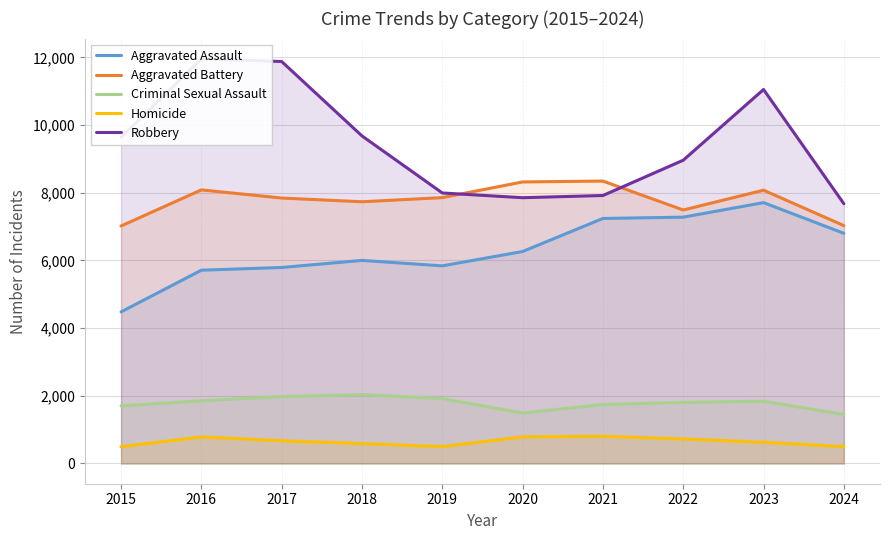

At which category does Aggravated Battery reach its first local peak?

2016